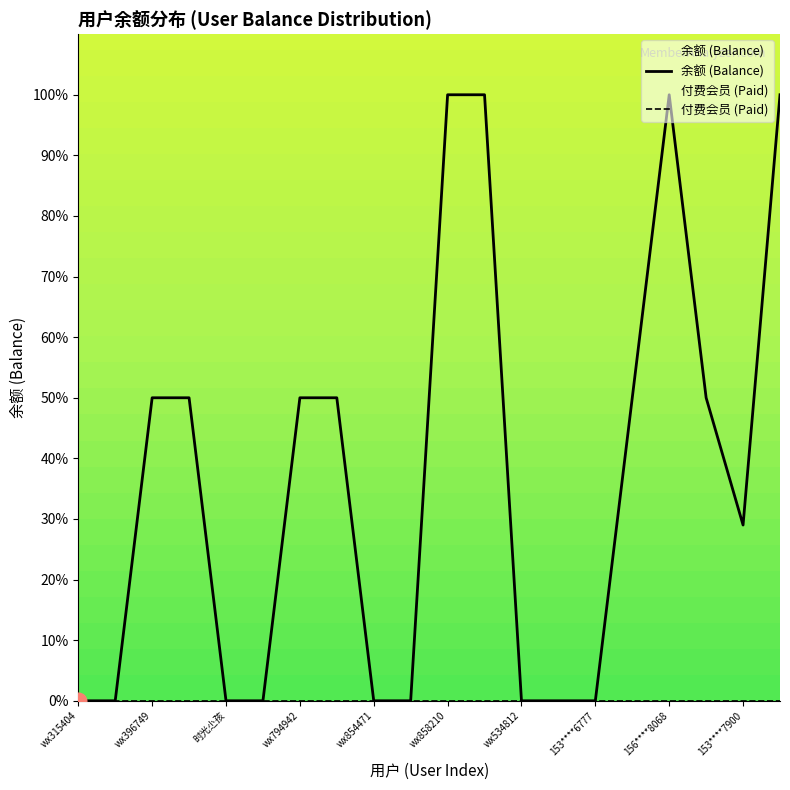

What position from the right is wx858210?

10